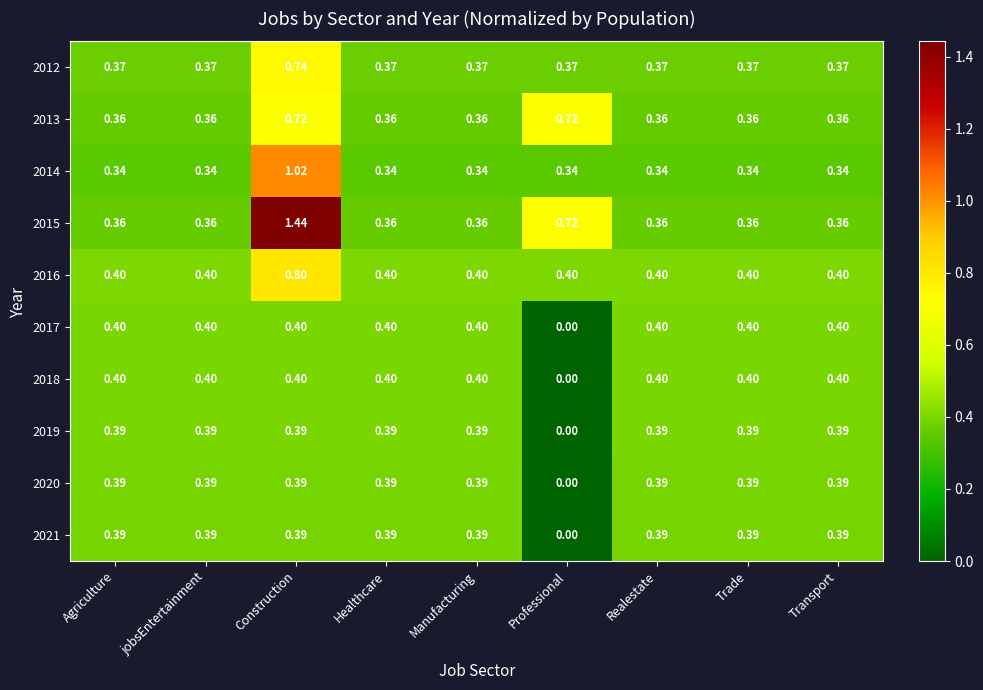

How many series are shown in this chart?

10